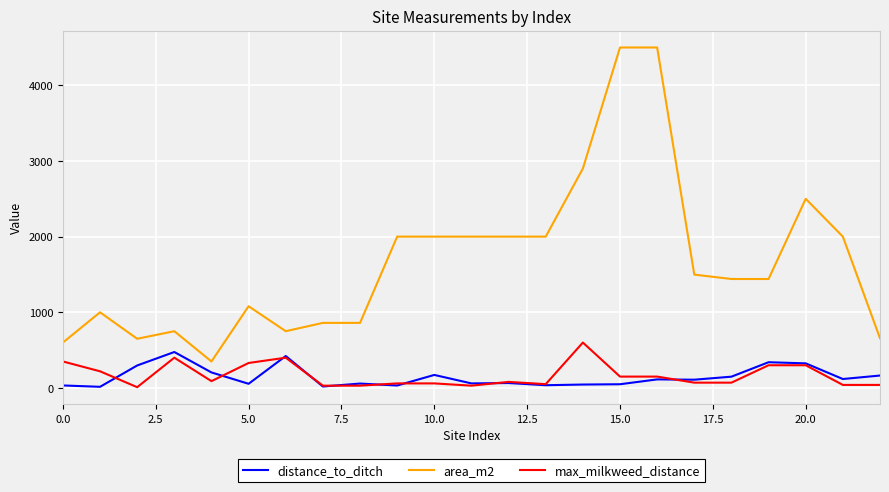

Which series has the widest spread of values?

area_m2